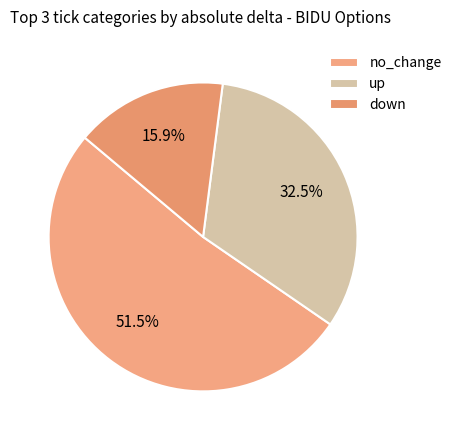

To the nearest percent, what is the difference between the no_change and up slice percentages?

19%